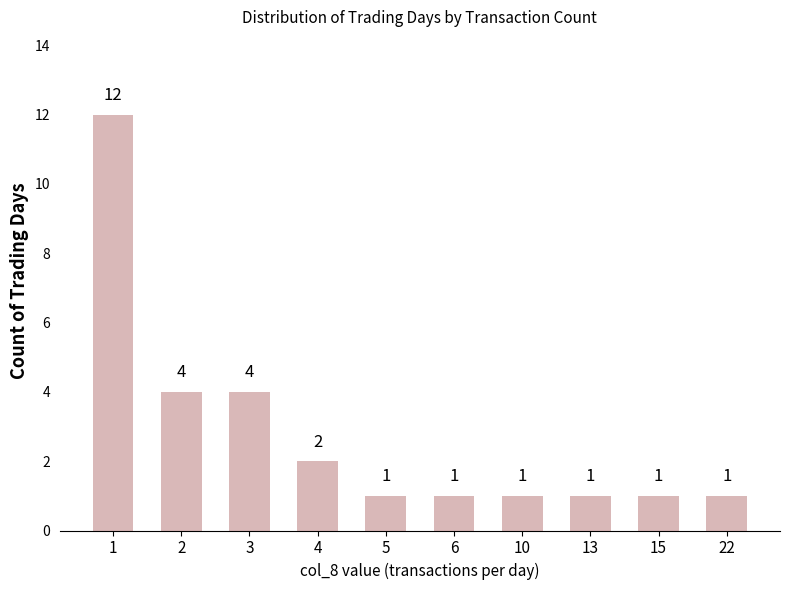

What is the difference between the maximum and minimum values?

11